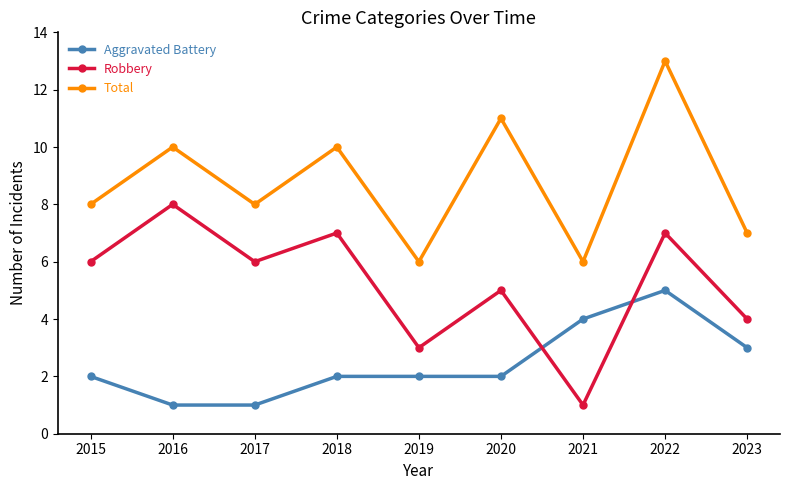

True or false: Total and Robbery cross at least once.

False